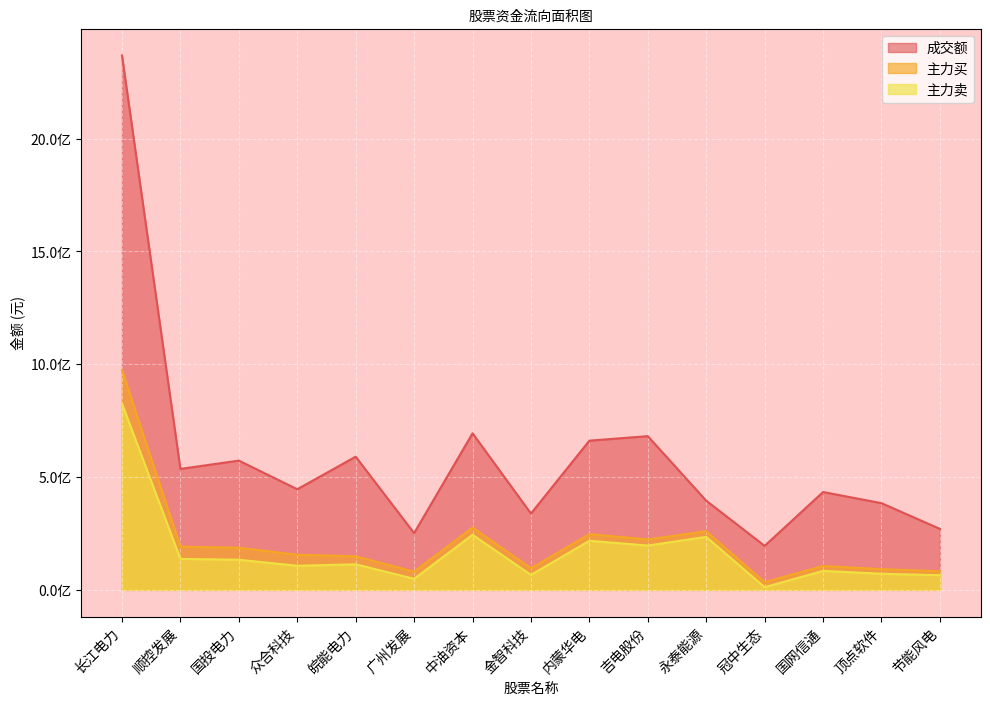

Which series changed the most between 广州发展 and 国网信通?

成交额